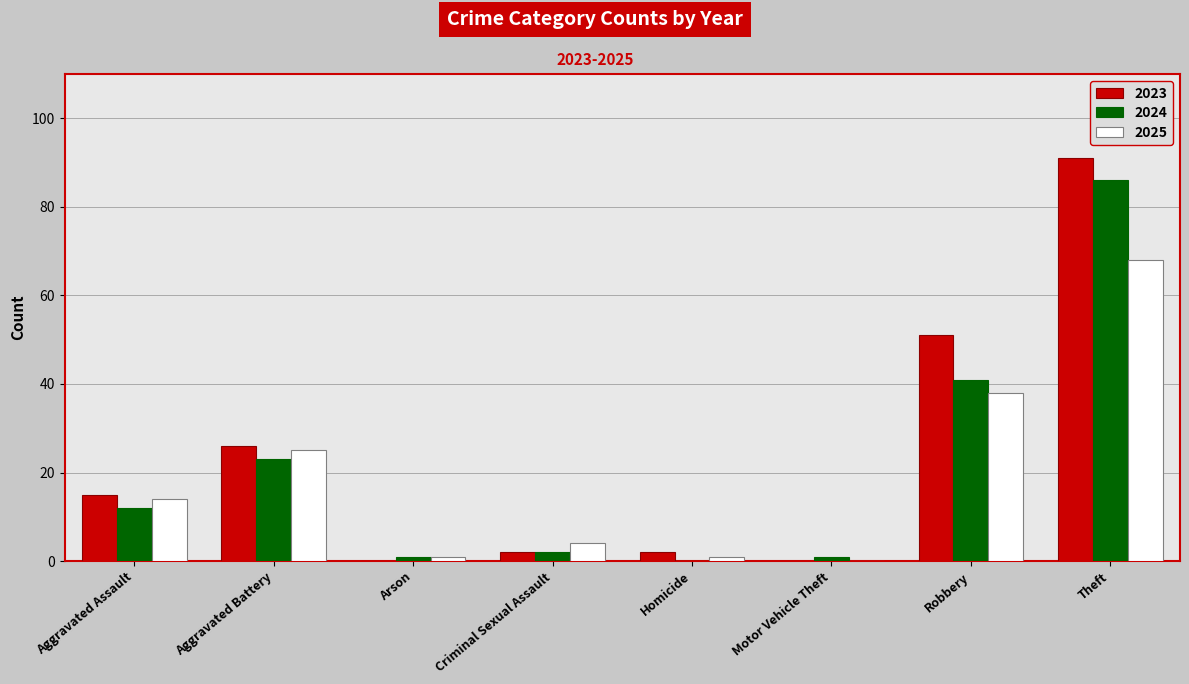

Which series has the largest range (max minus min)?

2023